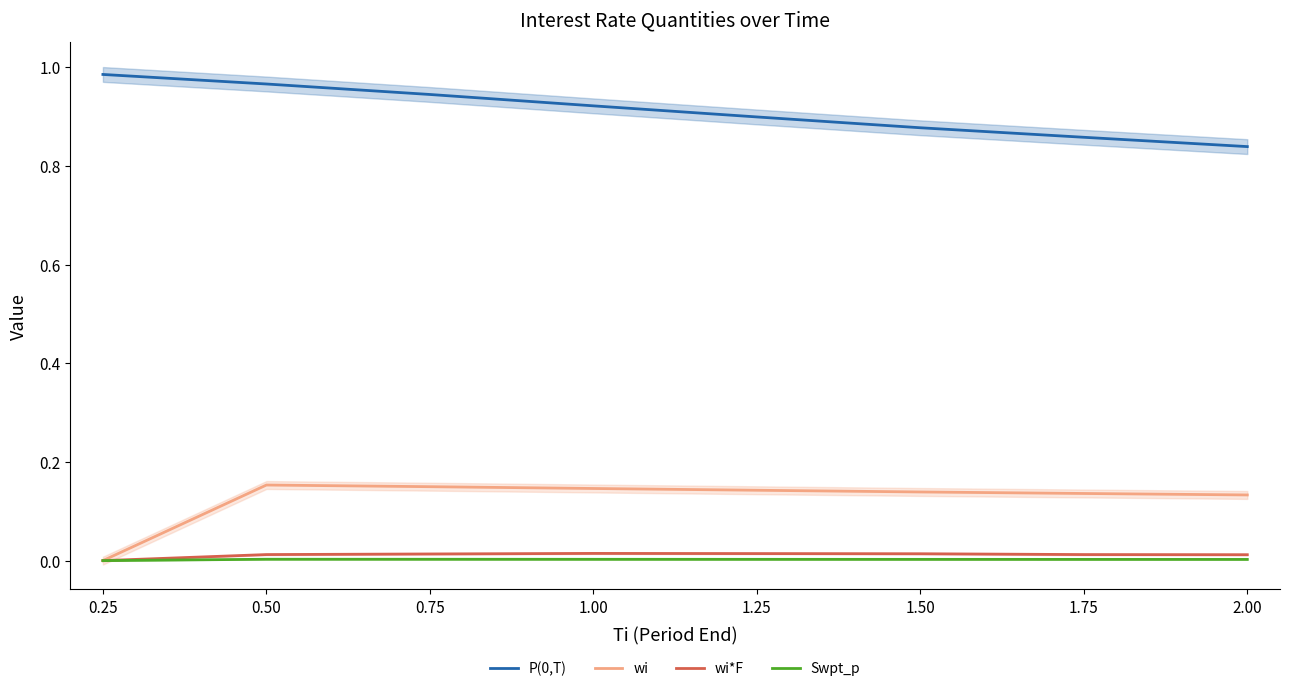

True or false: P(0,T) has a value of 0.5 at 1.00.

False